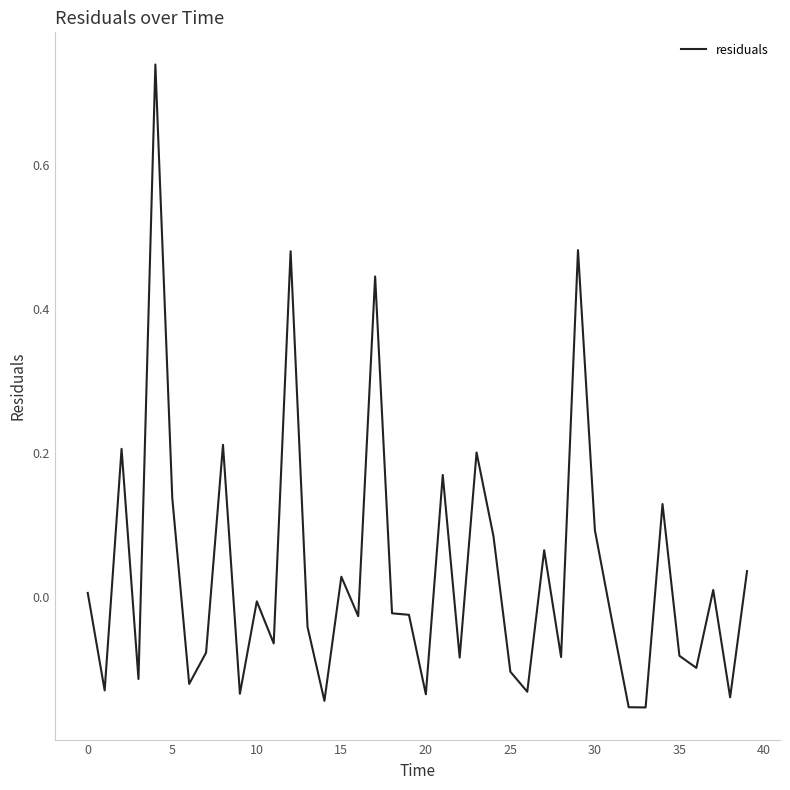

What is the difference between the maximum and minimum values?

0.9